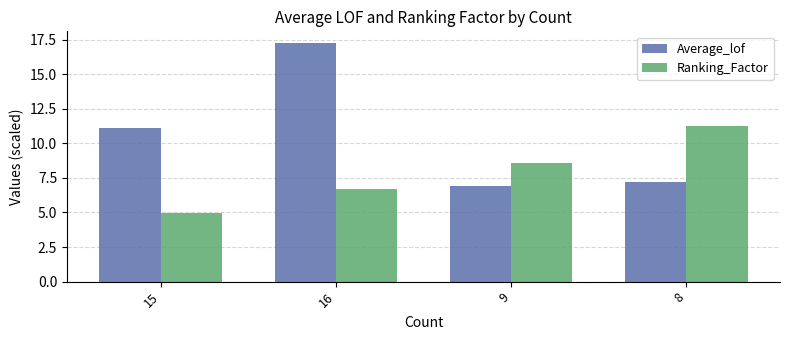

What is the difference between the highest and lowest values at 15?

6.2